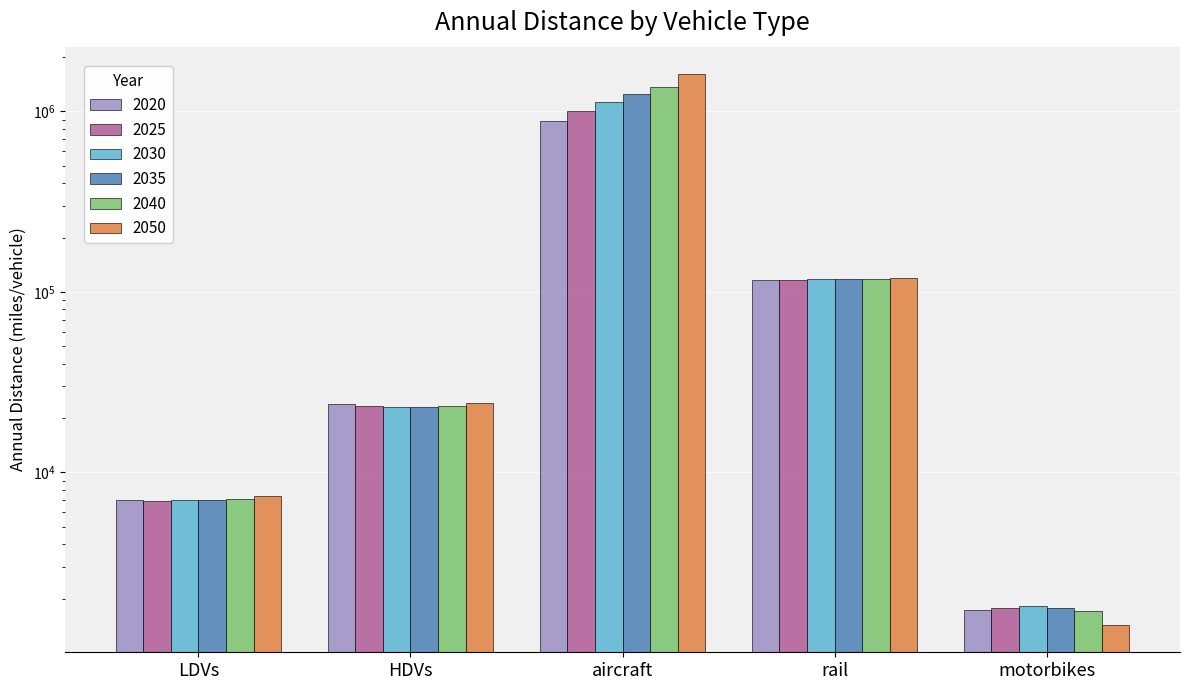

What is the label of the 4th bar from the right?

HDVs